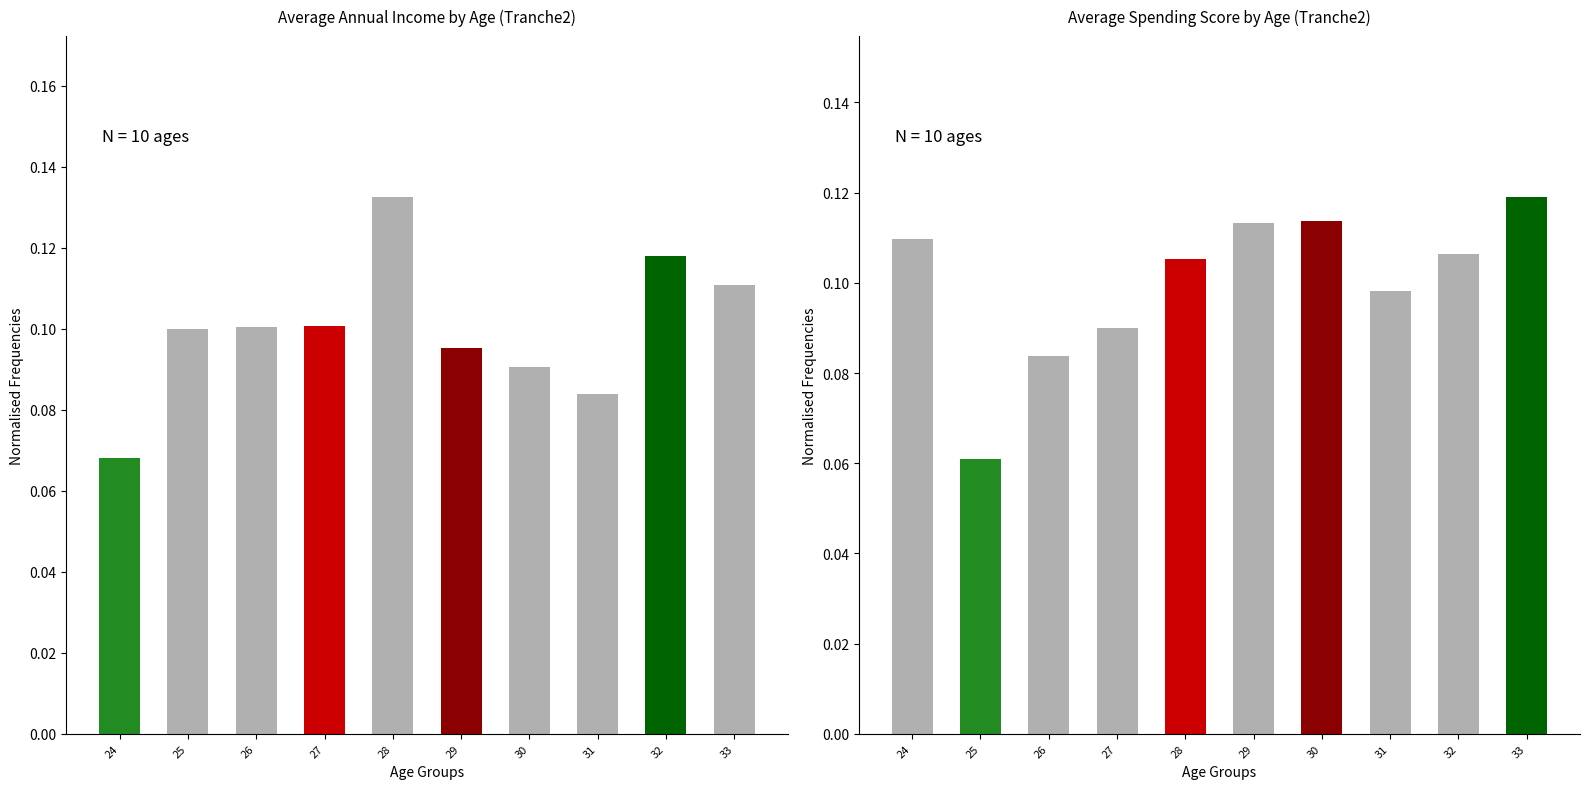

Which has a higher value, 24 or 33?

33